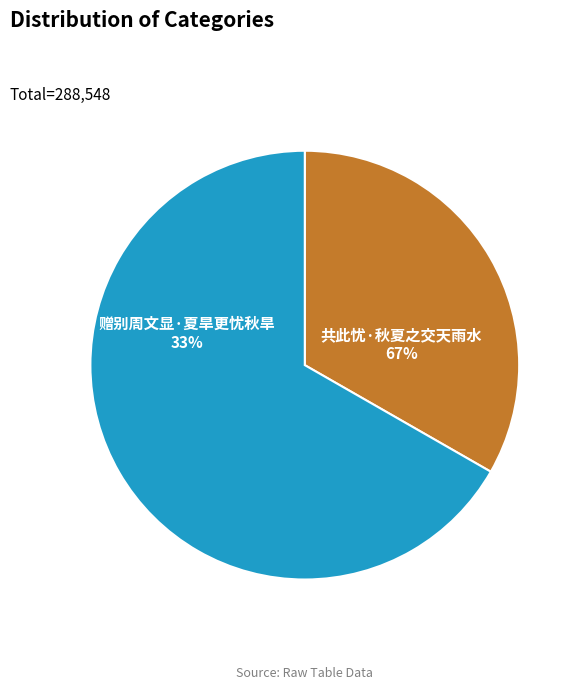

Which slice represents more than half of the pie?

共此忧·秋夏之交天雨水